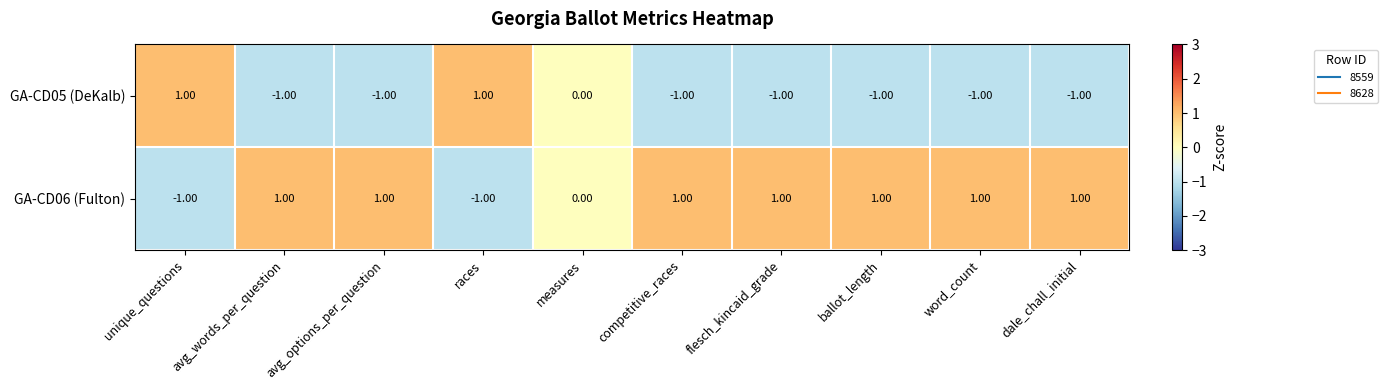

List the series in order of their overall mean, lowest first.

GA-CD05 (DeKalb), GA-CD06 (Fulton)